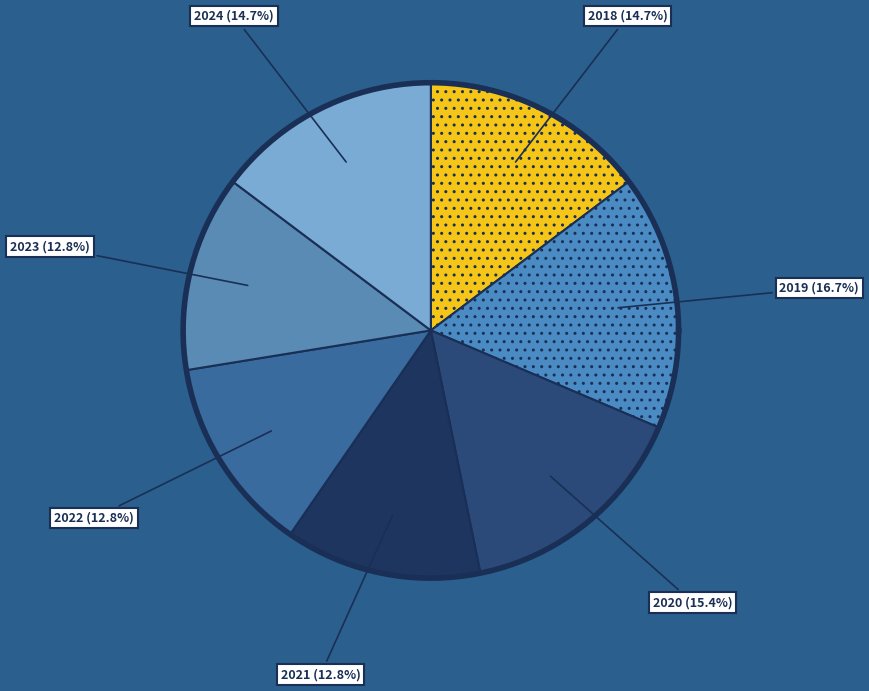

What percentage do 2023 and 2019 together represent?

29.5%